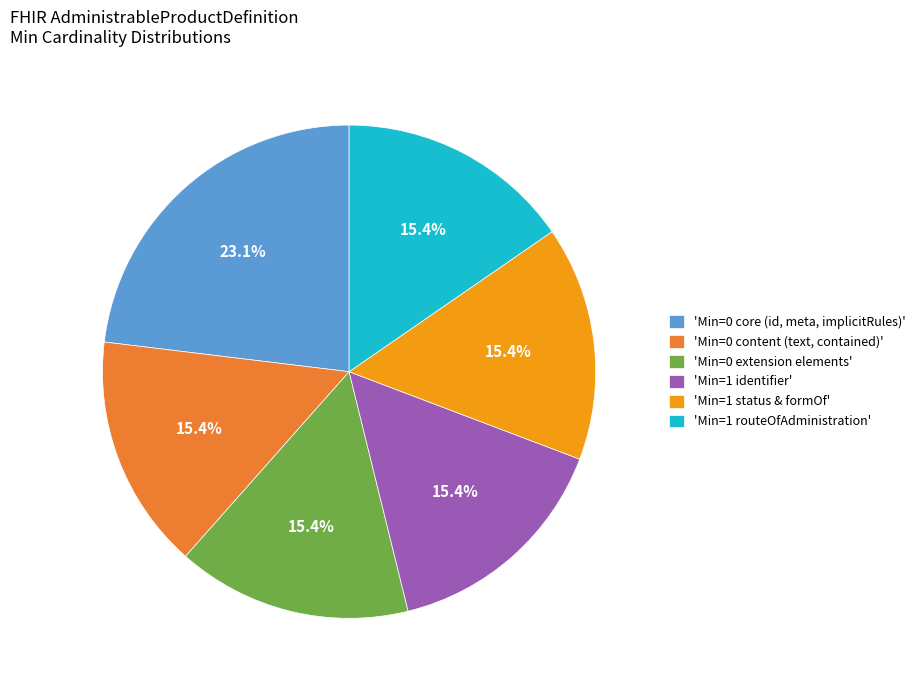

Which slice is the largest?

'Min=0 core (id, meta, implicitRules)'